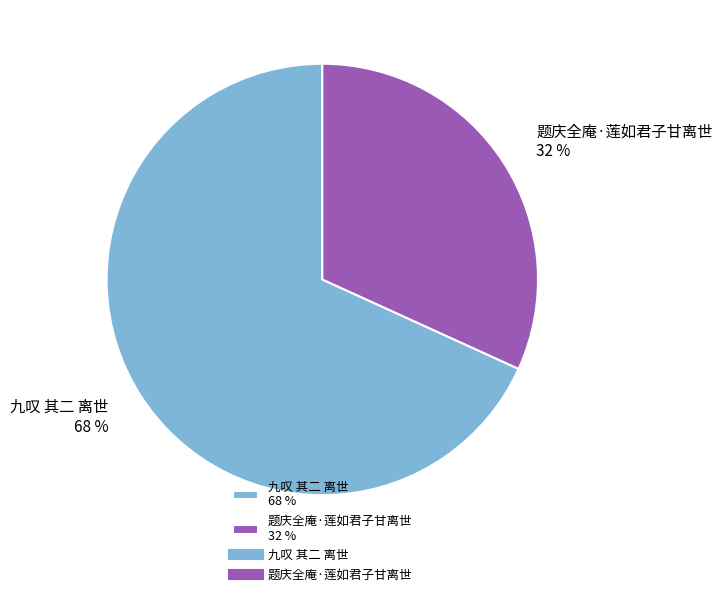

Which slice represents more than half of the pie?

九叹 其二 离世